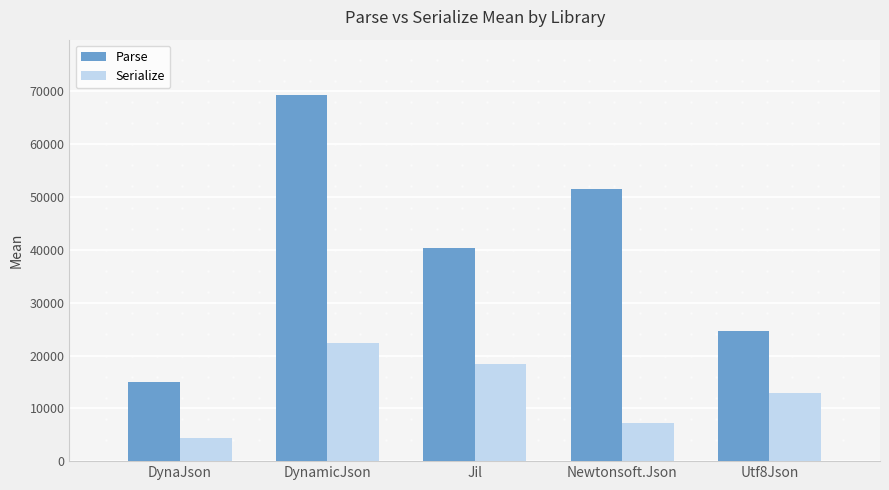

Which series has the largest range (max minus min)?

Parse